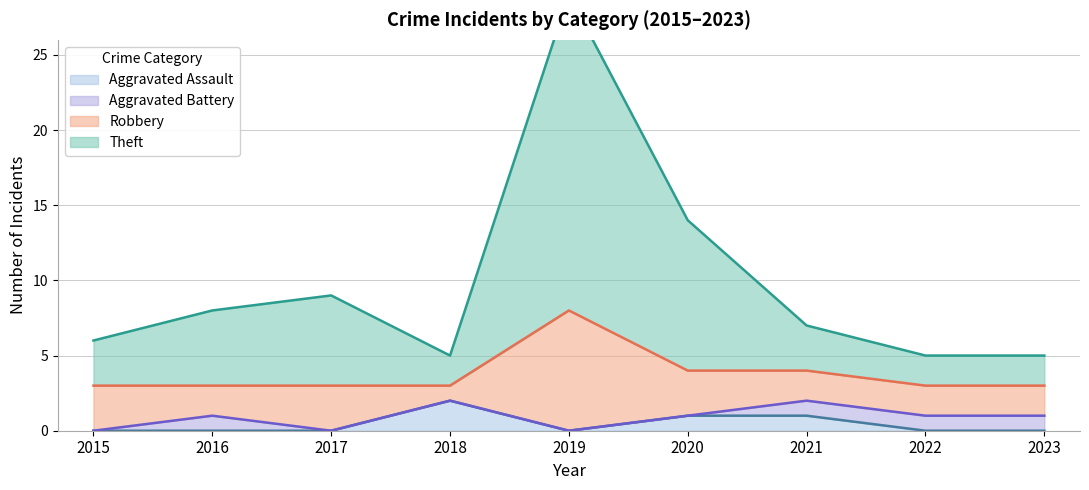

The Aggravated Assault series shows 0 at 2017. True or false?

True